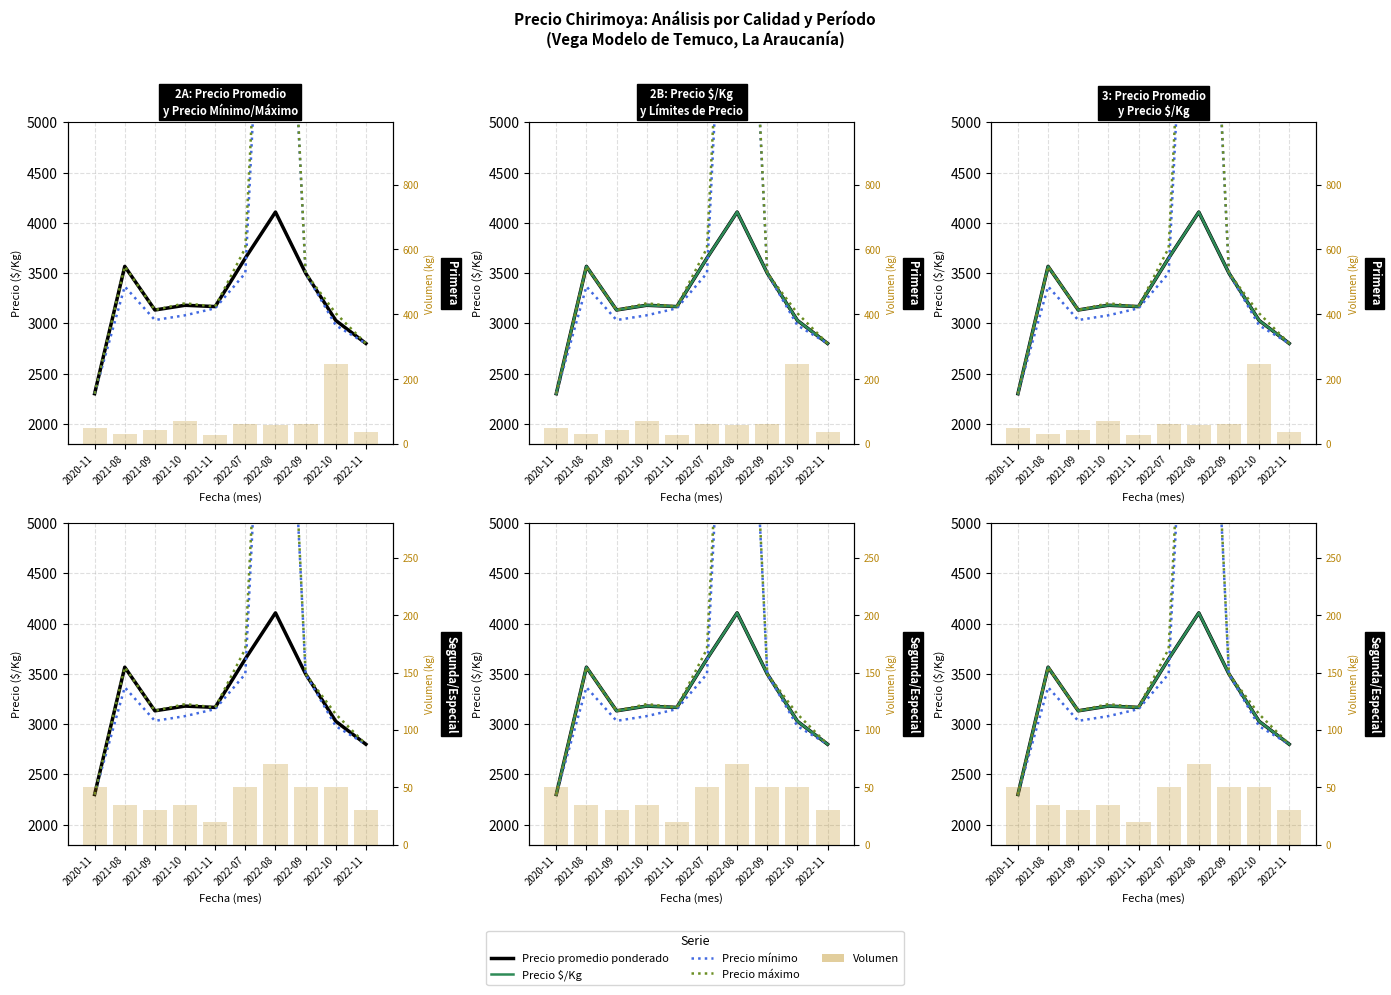

What is the lowest value of the Volumen series?

20